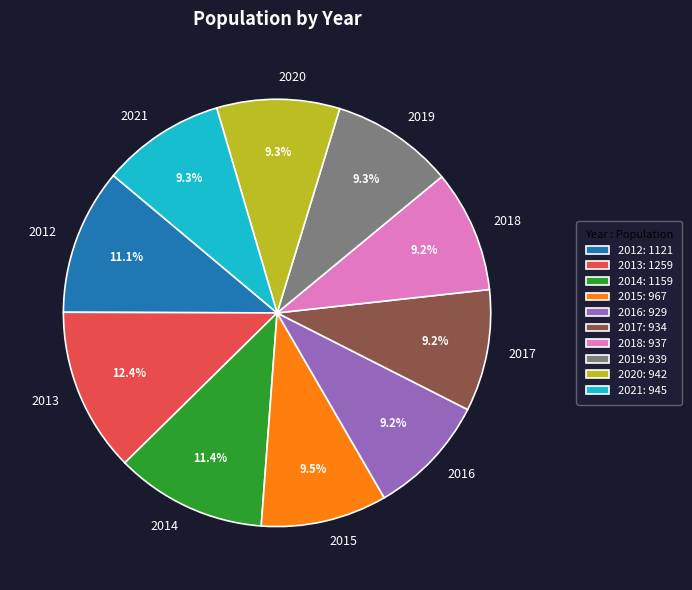

What is the ratio of the value at 2015 to the value at 2020?

1.0